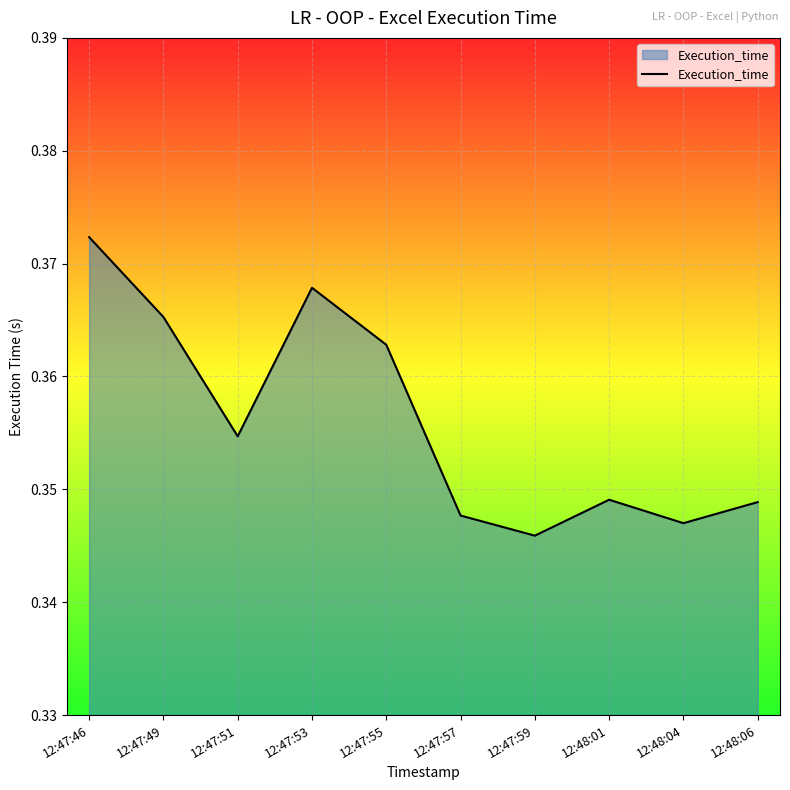

True or false: the data shows 0.2 at 12:48:04.

False